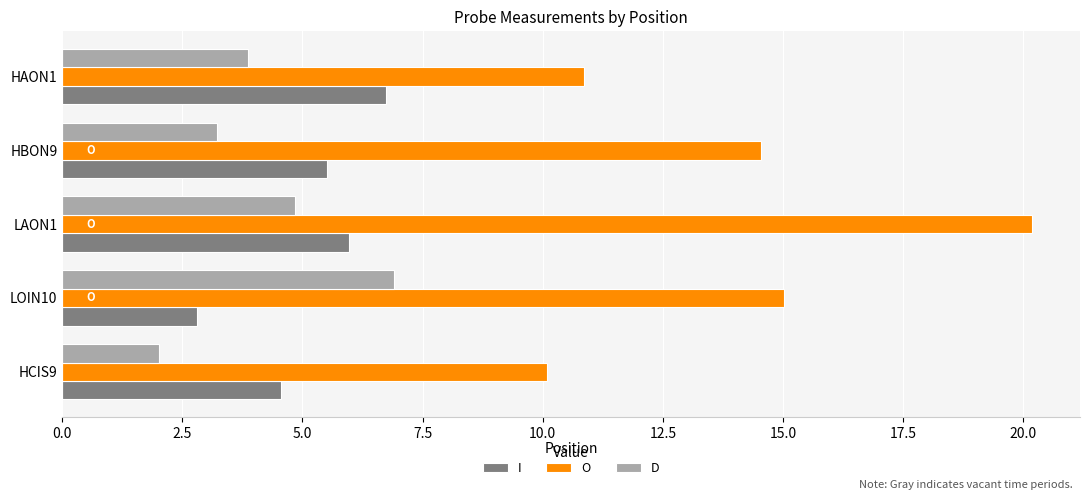

What is the difference between the maximum and minimum values in the O series?

10.1